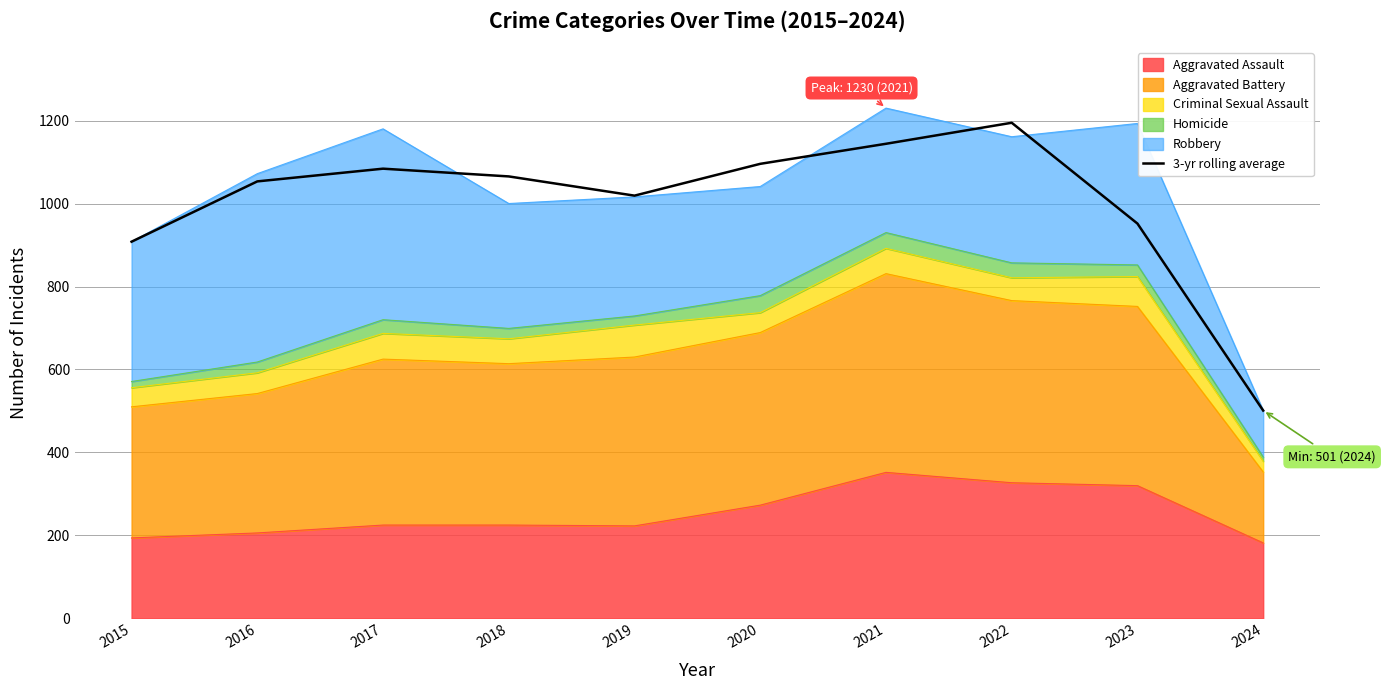

Reading right to left, extract all data points from this chart.

501.0	951.7	1194.7	1144.0	1095.7	1019.0	1065.3	1084.0	1053.3	908.0